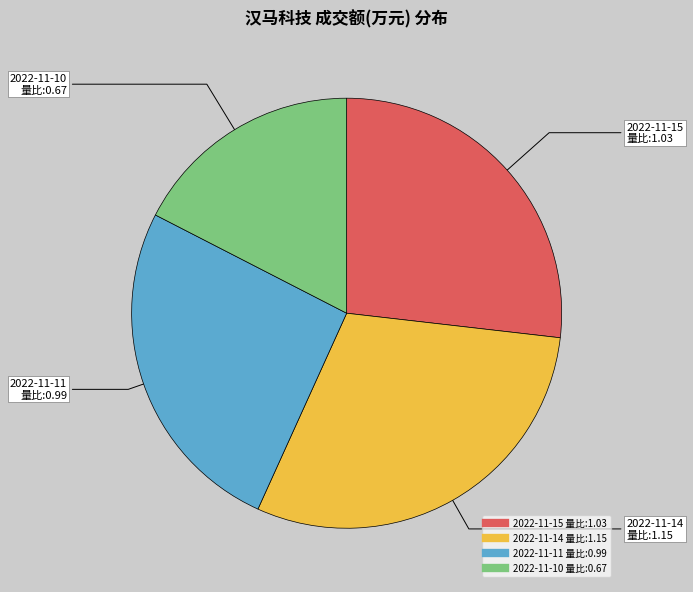

Is there a majority slice in this chart?

No